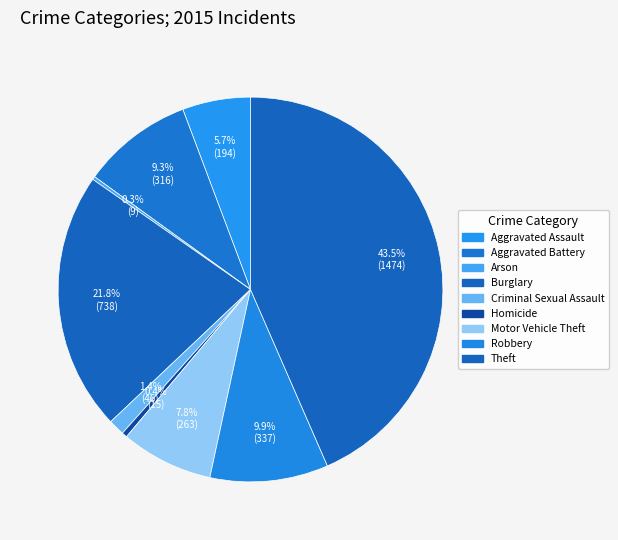

How many segments does this pie chart have?

9